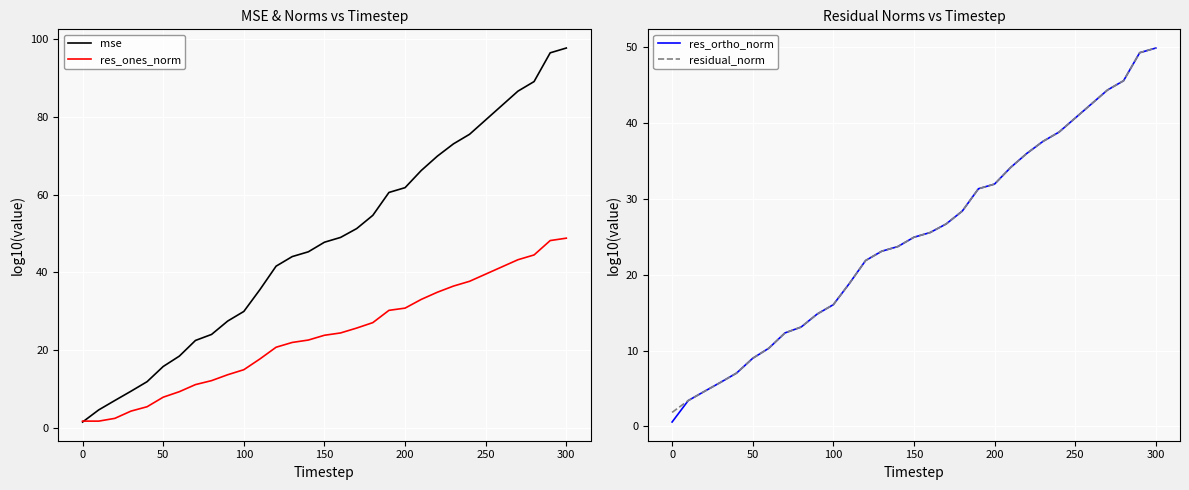

What is the highest value of the residual_norm series?

49.8